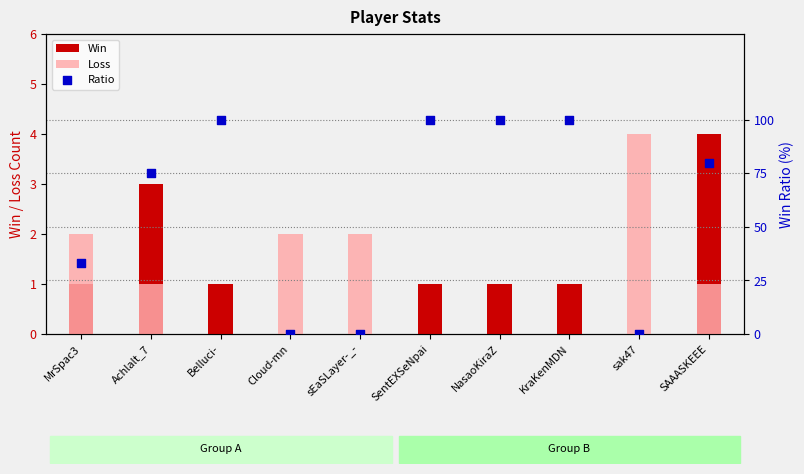

What are all the series names shown in the legend?

Win, Loss, Ratio